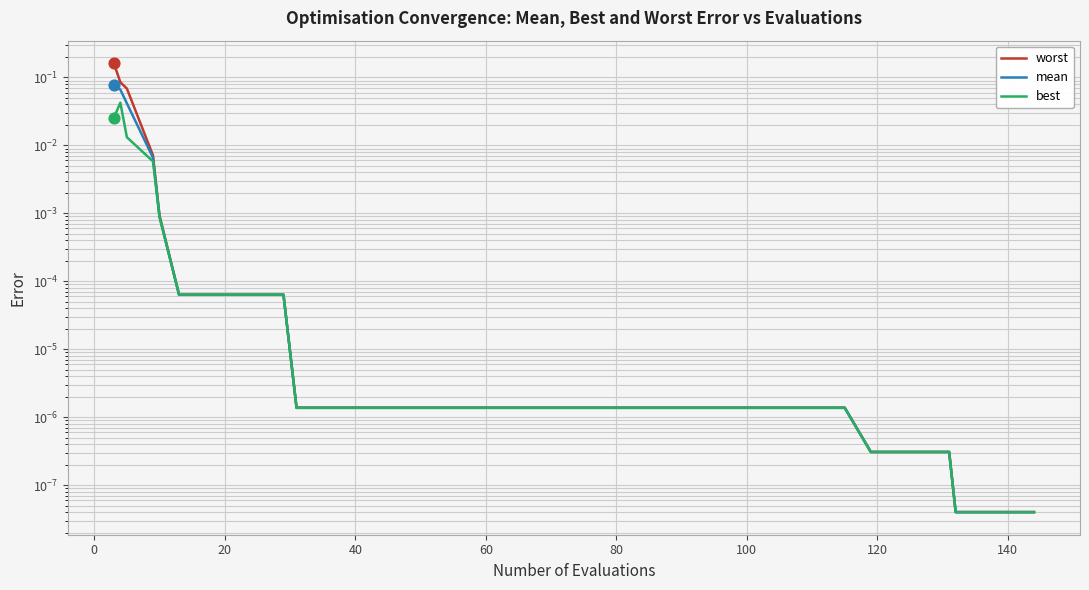

Which series reaches the maximum Y coordinate?

worst